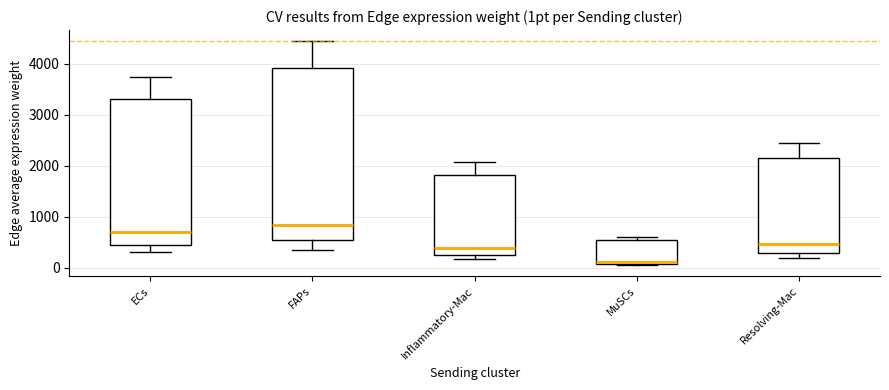

Reading left to right, transcribe this box plot: for each box, give where its median line is, the range the box spans, and where its two whiskers end, as read against the y-axis. The values are not printed on the chart, so give them approximately, as read against the axis.

ECs: median 700, box 400 to 3300, whiskers 300 to 3700
FAPs: median 800, box 500 to 3900, whiskers 400 to 4400
Inflammatory-Mac: median 400, box 200 to 1800, whiskers 200 (just below the box's lower edge) to 2100
MuSCs: median 100 (just above the box's lower edge), box 100 to 500, whiskers 0 to 600
Resolving-Mac: median 500, box 300 to 2200, whiskers 200 to 2400